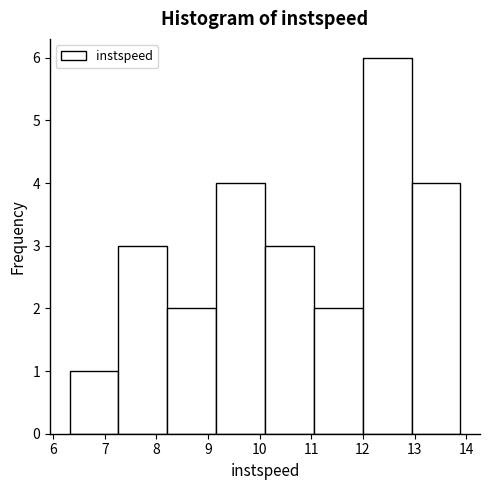

Reading left to right, list every bar in this chart as the range it spans on the x-axis followed by its height. Neither the bar edges nor the heights are printed on the chart, so give them approximately, as read against the axes.

6.3 to 7.3: 1
7.3 to 8.2: 3
8.2 to 9.2: 2
9.2 to 10.1: 4
10.1 to 11.0: 3
11.0 to 12.0: 2
12.0 to 12.9: 6
12.9 to 13.9: 4